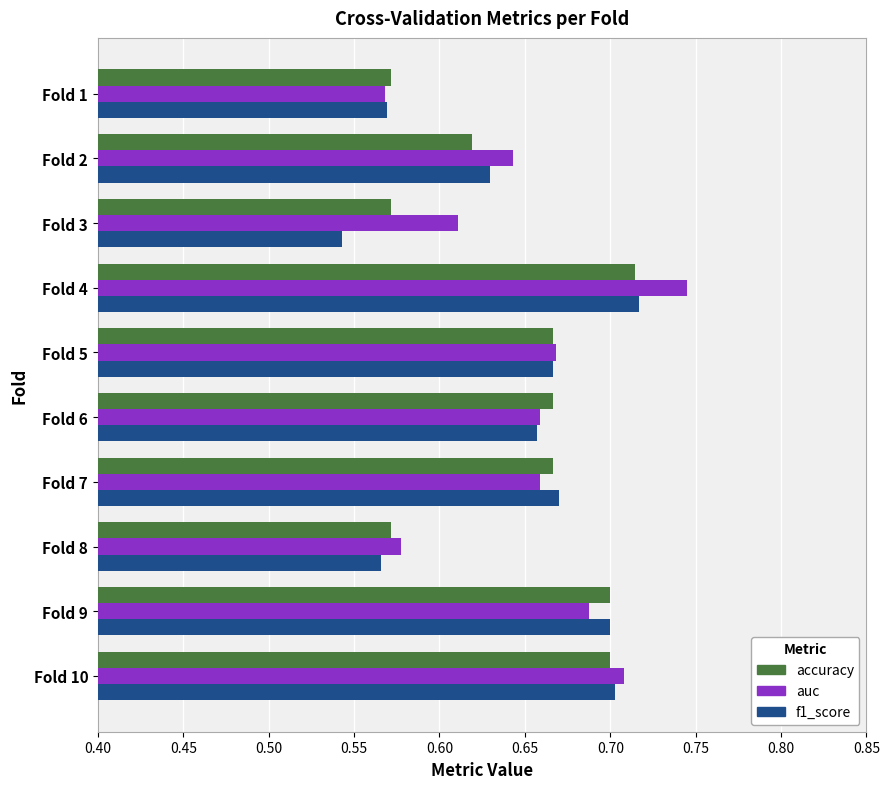

Is the value of f1_score at Fold 8 greater than the value of auc at Fold 6?

No